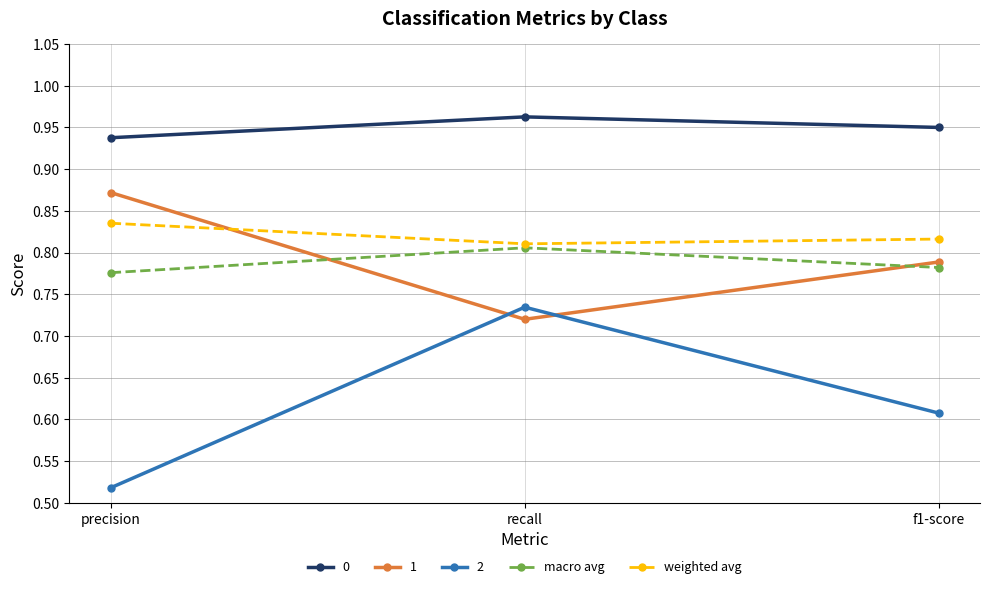

At which label does macro avg reach its minimum?

precision